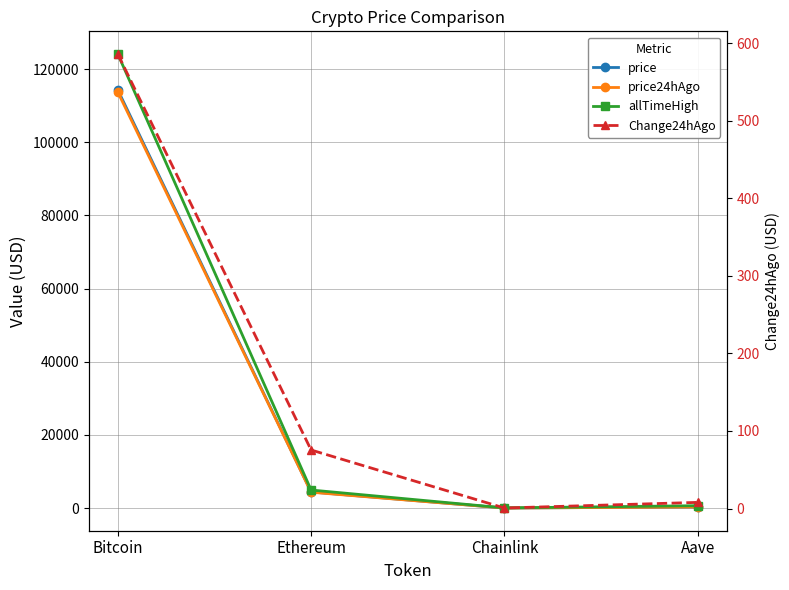

What is the minimum value for price24hAgo?

23.4